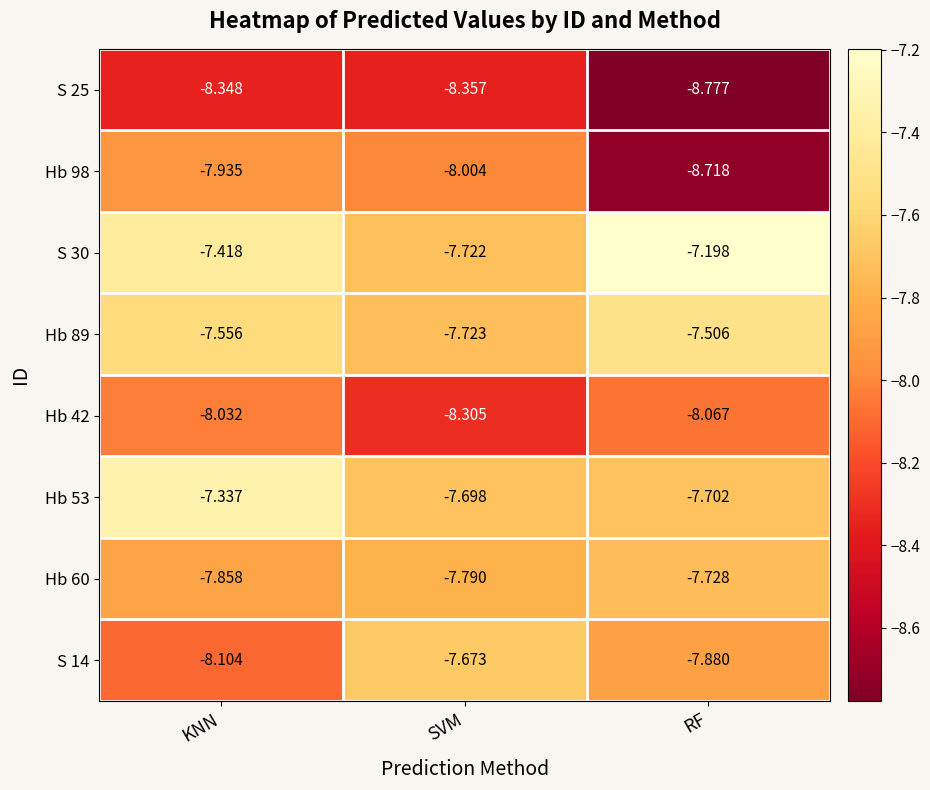

Between SVM and RF, which series saw the biggest shift?

Hb 98